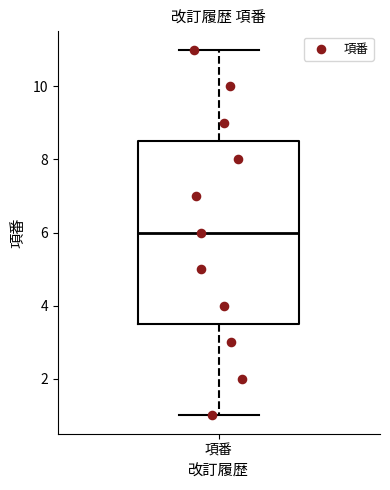

Where does the lower whisker of the box for 項番 end on the y-axis? The values are not printed on the chart, so give them approximately, as read against the axis.

1.0